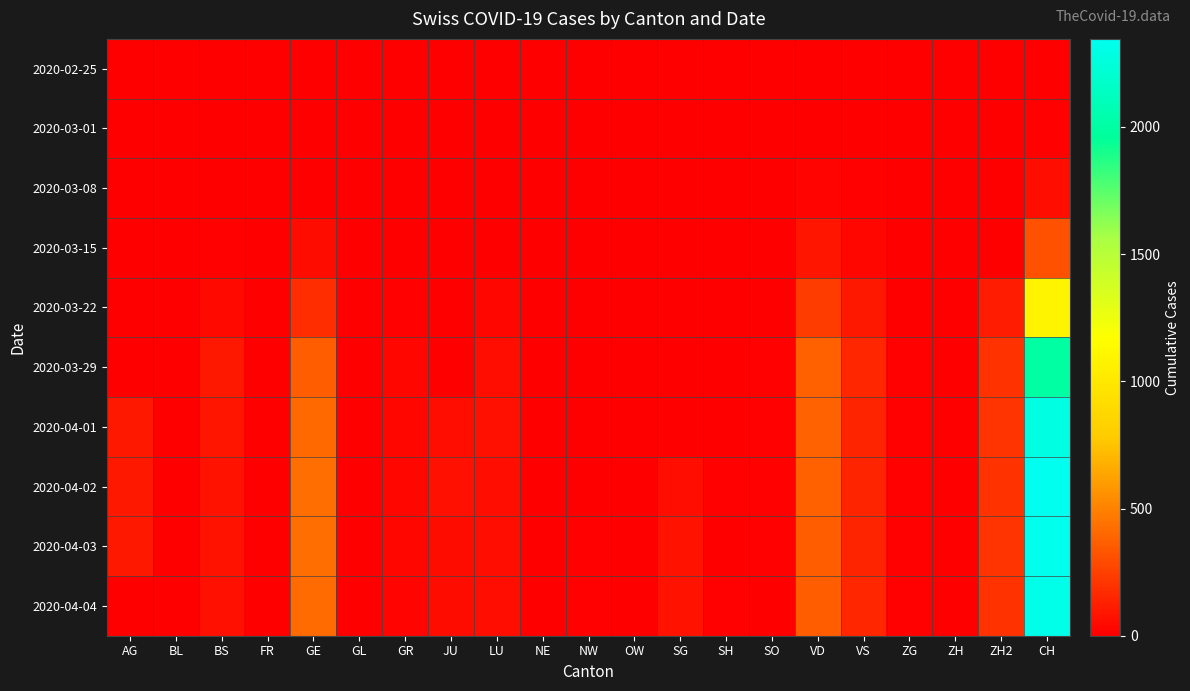

Between NE and ZH, which is larger?

NE